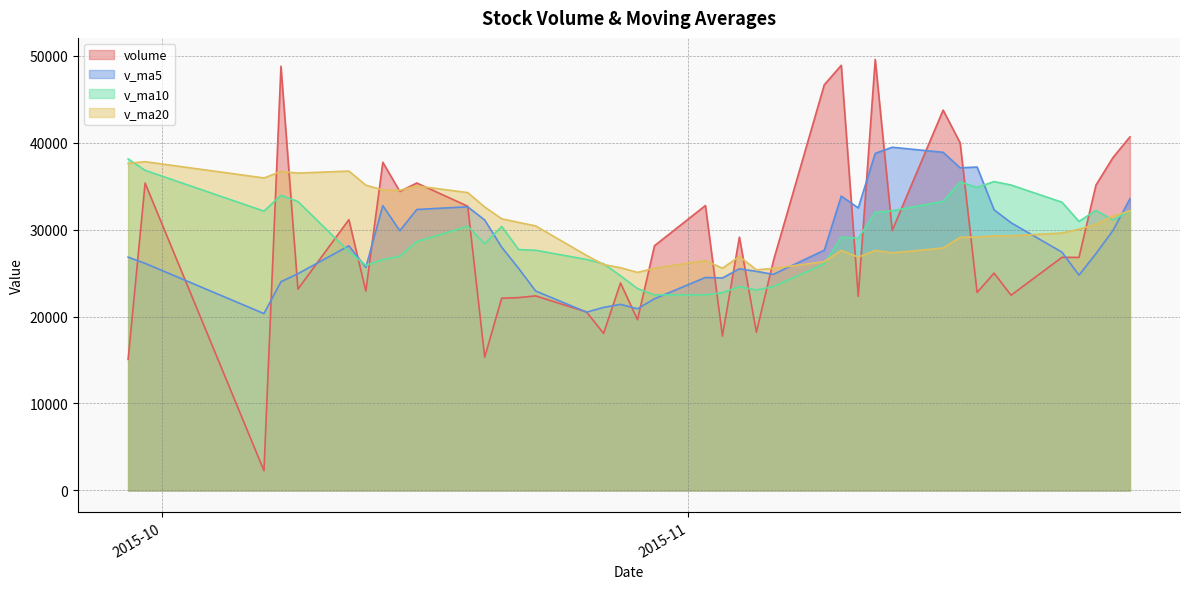

What is the average value of the volume series?

28857.2